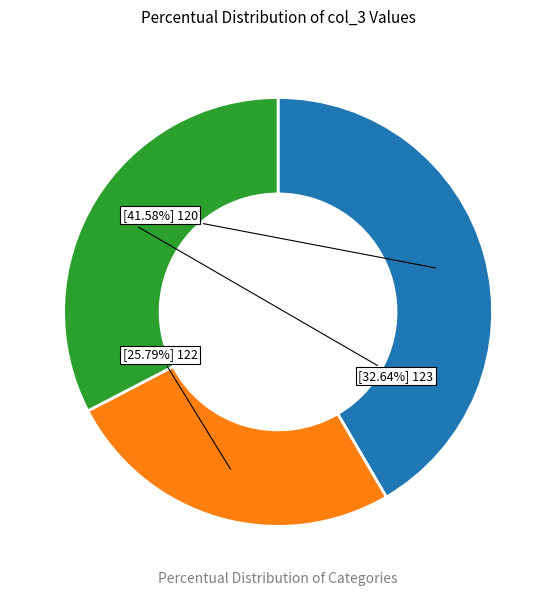

Is there a majority slice in this chart?

No